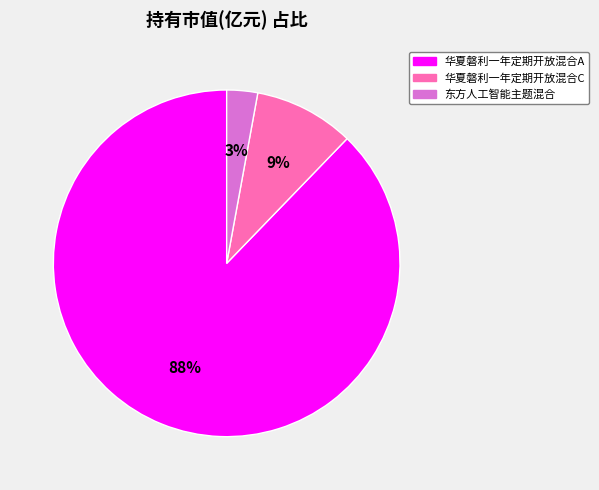

Do 华夏磐利一年定期开放混合C and 东方人工智能主题混合 together represent more than half of the pie?

No